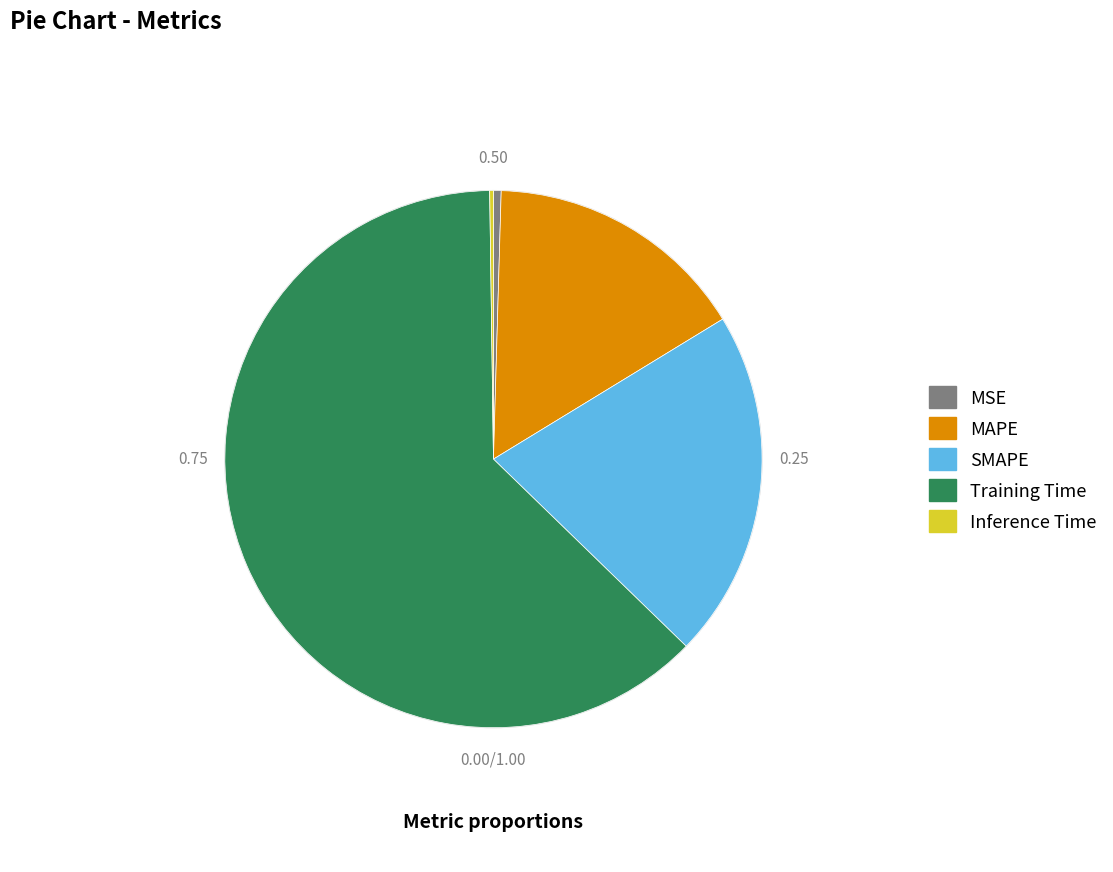

Between SMAPE and MSE, which is larger?

SMAPE